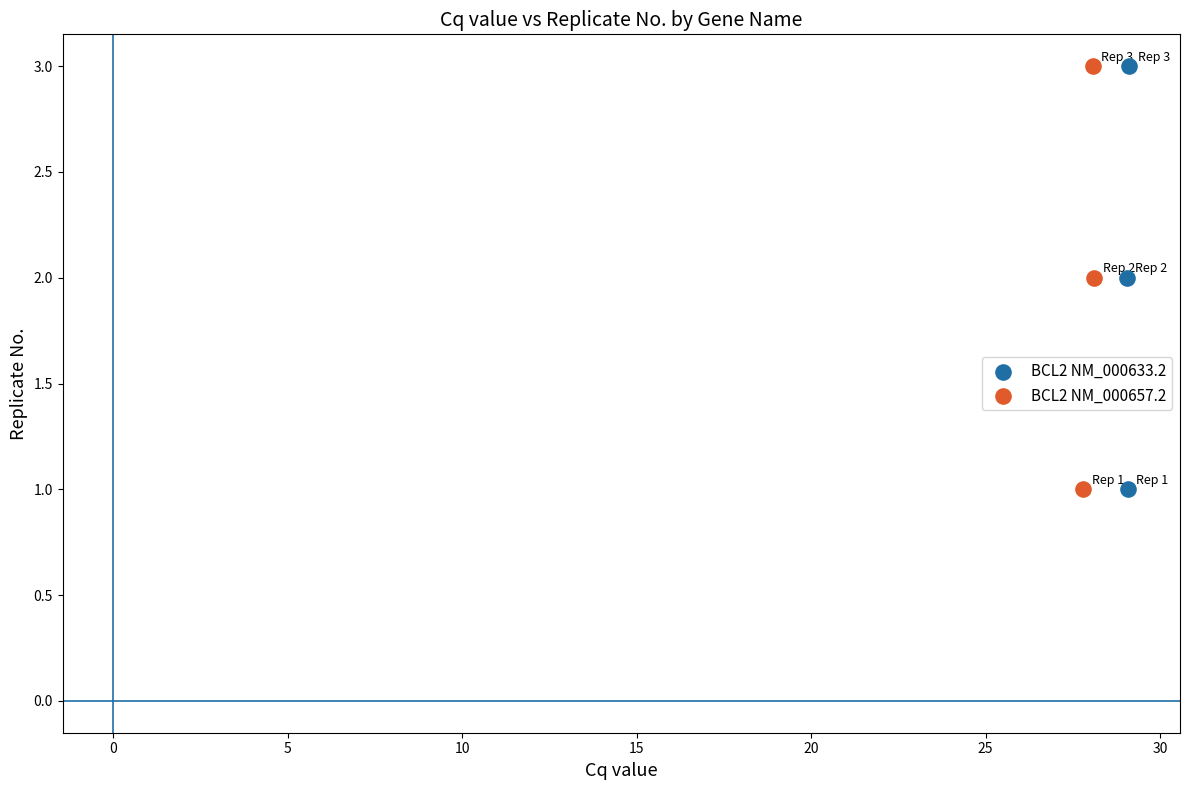

What are all the series names shown in the legend?

BCL2 NM_000633.2, BCL2 NM_000657.2